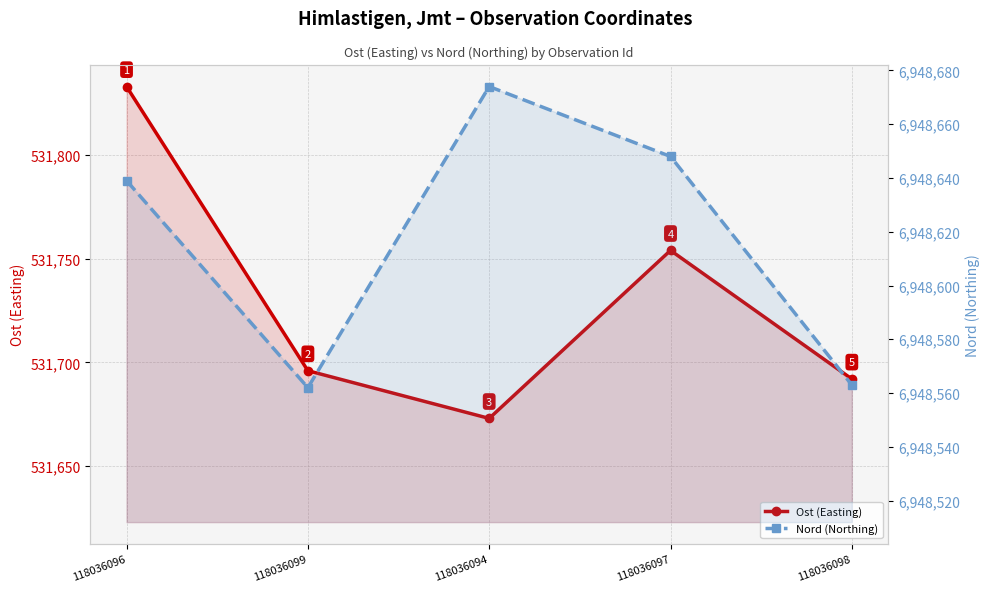

What are all the series names shown in the legend?

Ost (Easting), Nord (Northing)